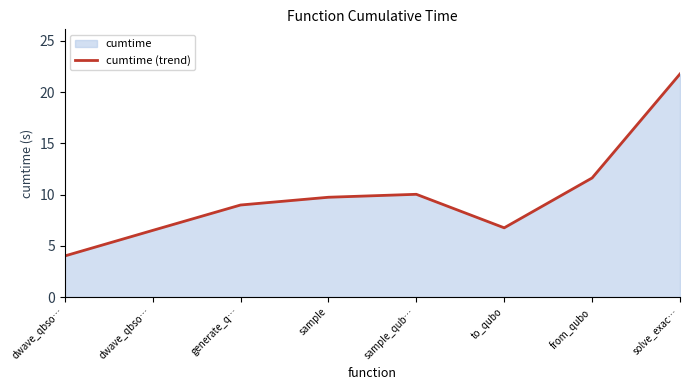

How many series are shown in this chart?

1